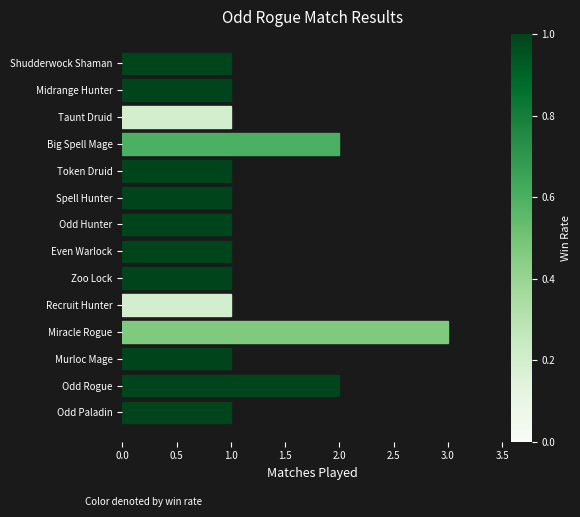

Count the values in the range 1 to 2.

13